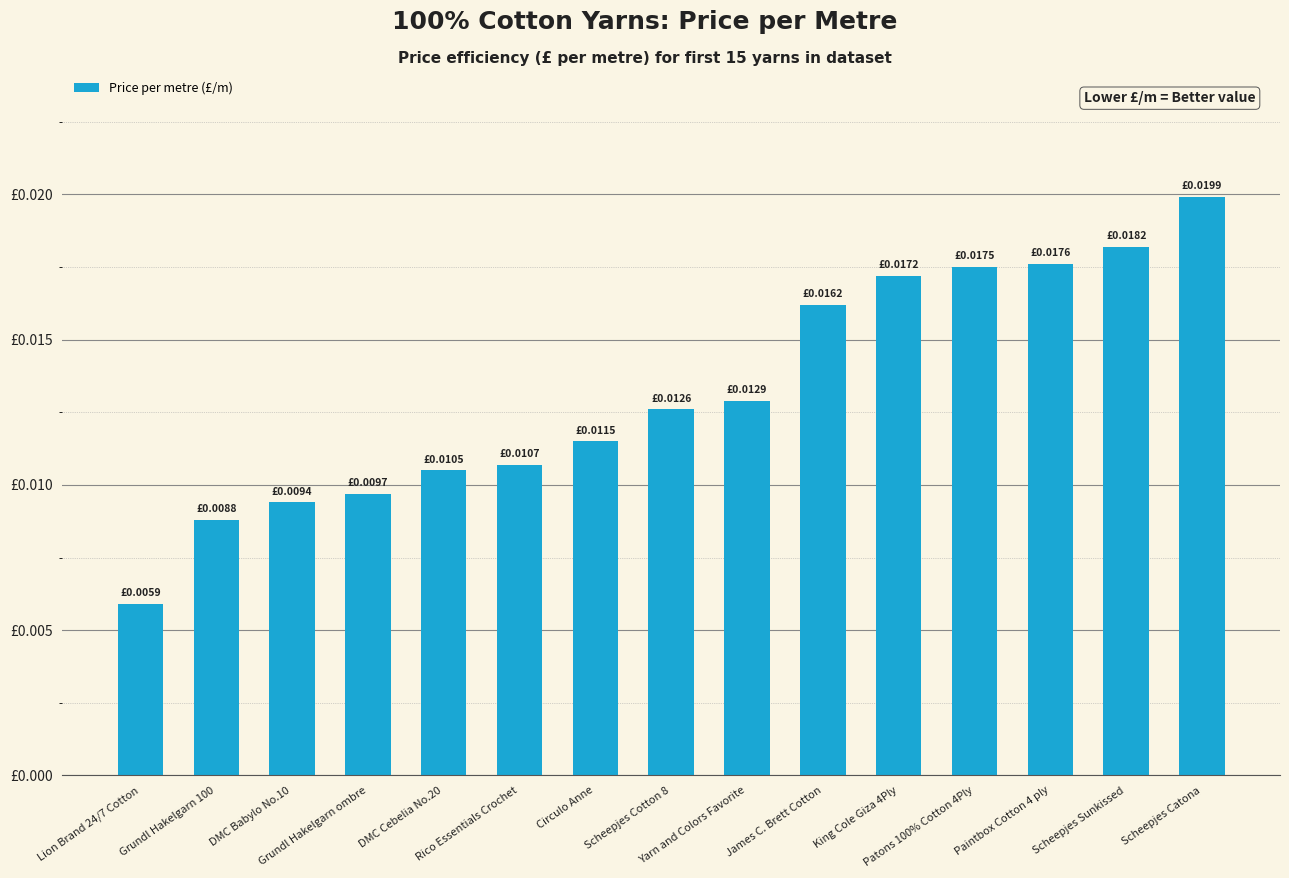

How many bars are there in total?

15